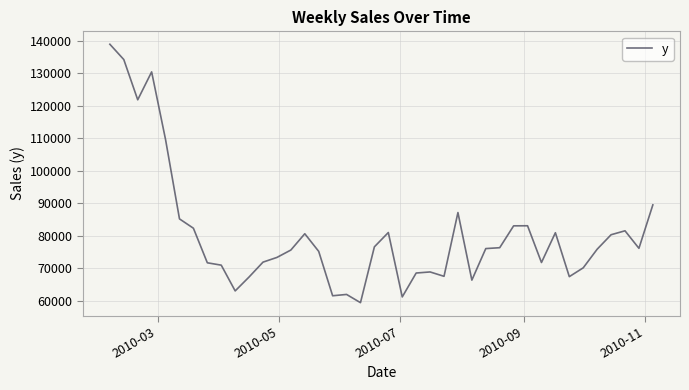

What is the difference between the maximum and minimum values?

79439.0